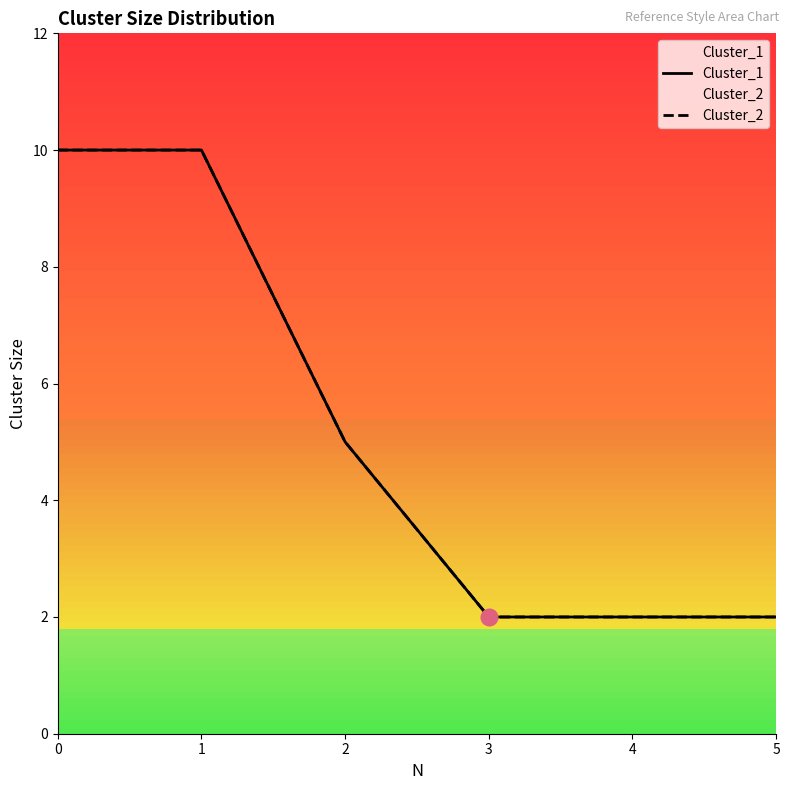

Rank the series at 1 from highest to lowest value.

Cluster_1, Cluster_2